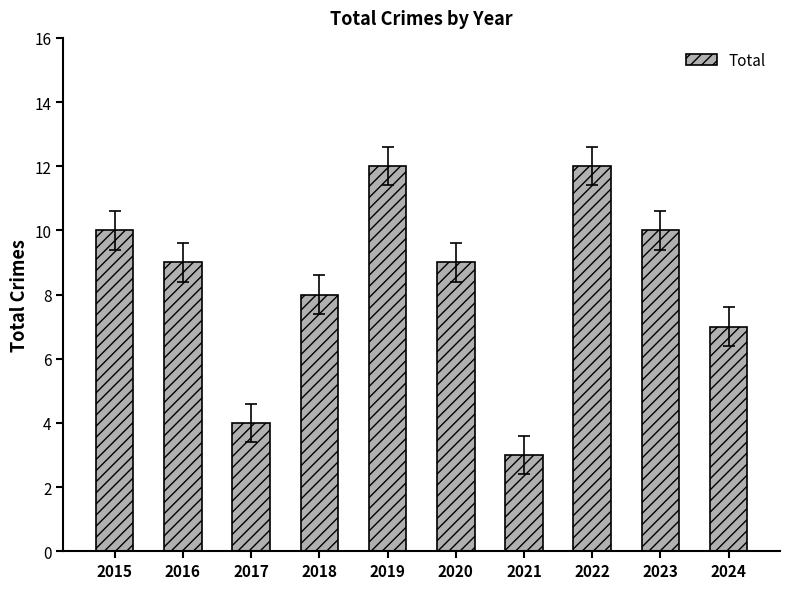

Reading left to right, what are all the values shown in this chart?

2015=10	2016=9	2017=4	2018=8	2019=12	2020=9	2021=3	2022=12	2023=10	2024=7